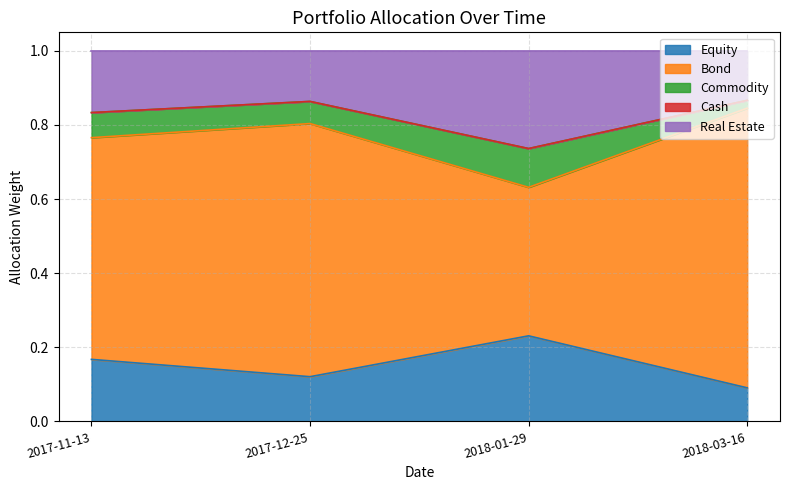

At which label does Equity reach its peak?

2018-01-29